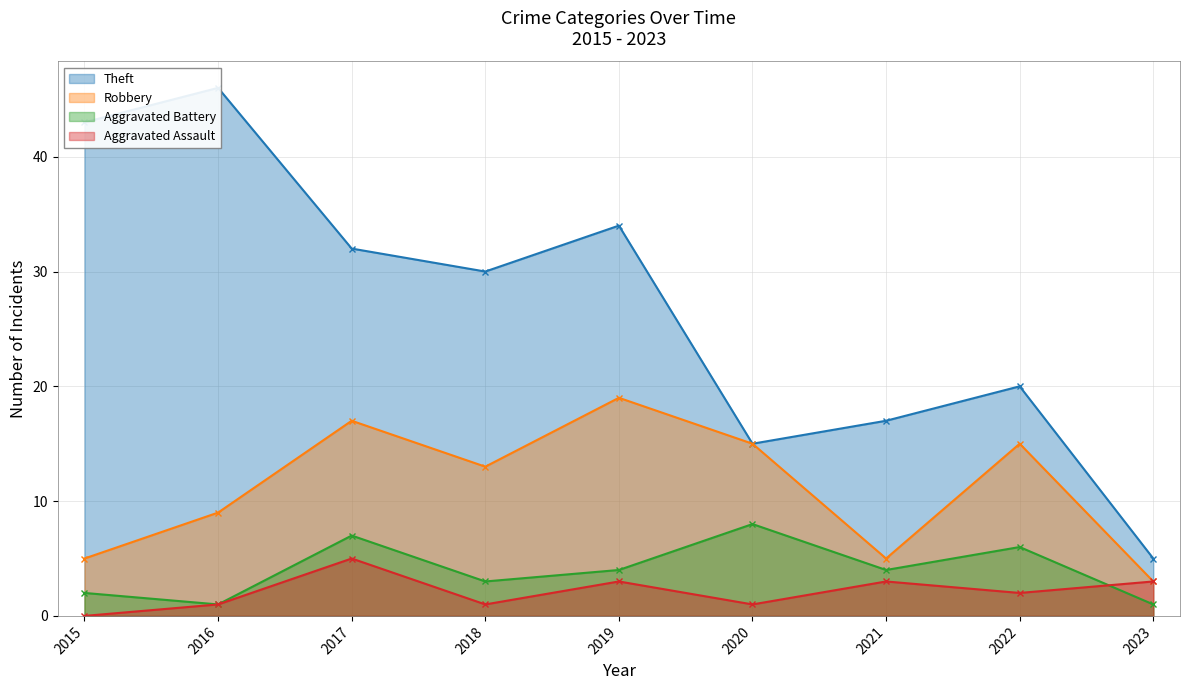

Which series has the largest range (max minus min)?

Theft